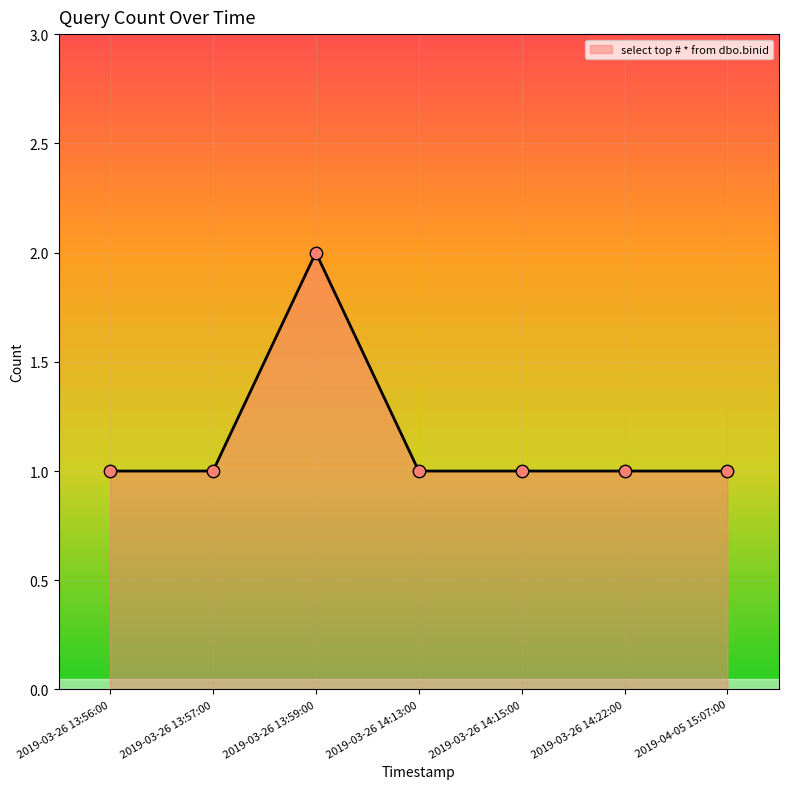

Approximately how many times larger is the value at 2019-03-26 14:15:00 compared to 2019-03-26 13:57:00?

1.0